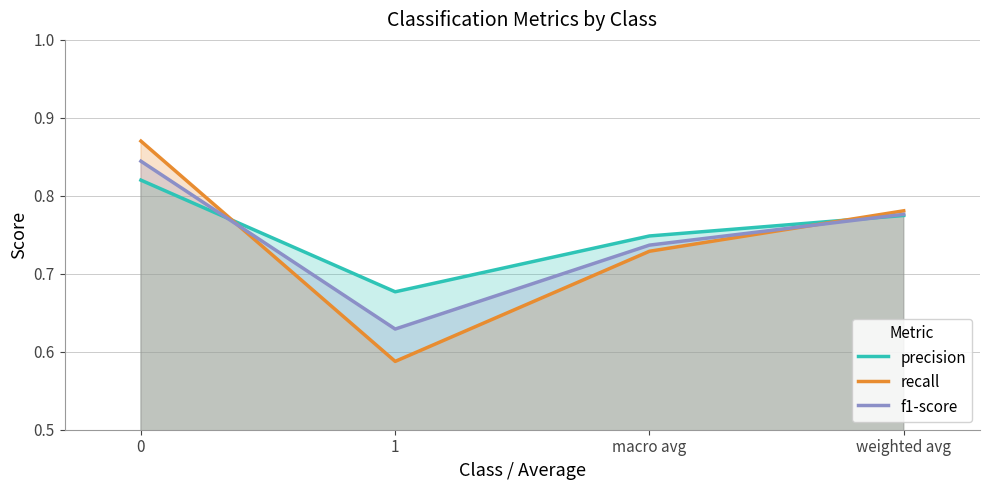

Reading right to left, extract all data points from this chart.

precision: 0.8	0.7	0.7	0.8
recall: 0.8	0.7	0.6	0.9
f1-score: 0.8	0.7	0.6	0.8